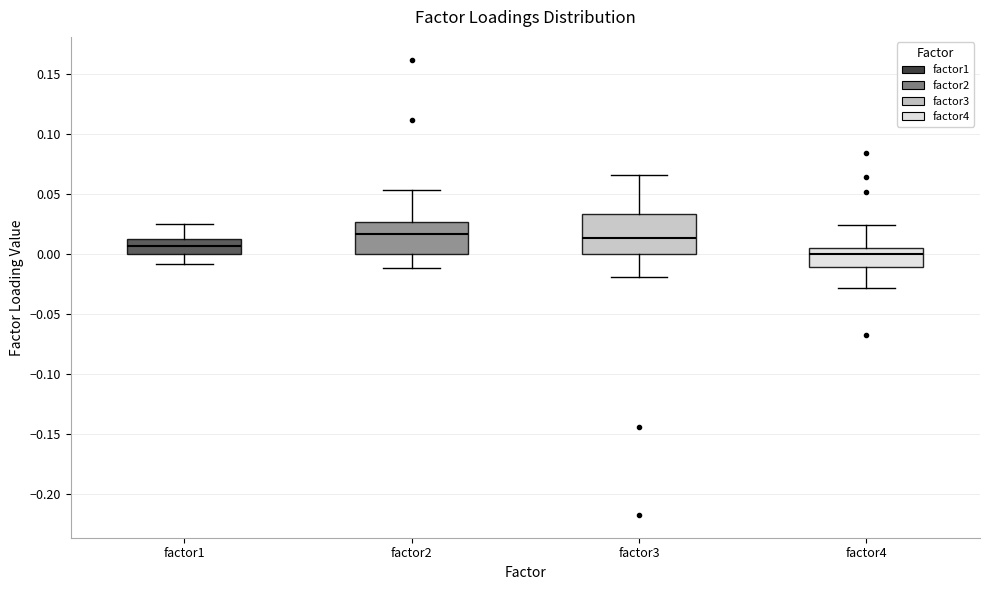

Where is the upper edge of the box for factor4 on the y-axis? The values are not printed on the chart, so give them approximately, as read against the axis.

0.005